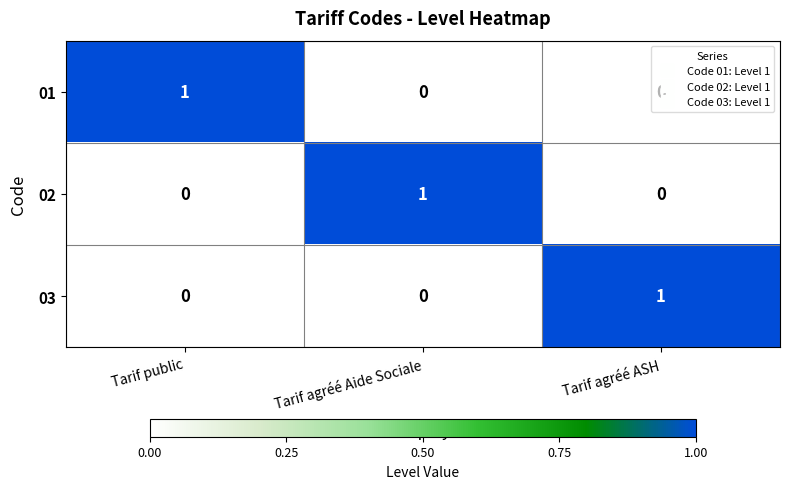

True or false: 02 has a value of 1 at Tarif agréé Aide Sociale.

True